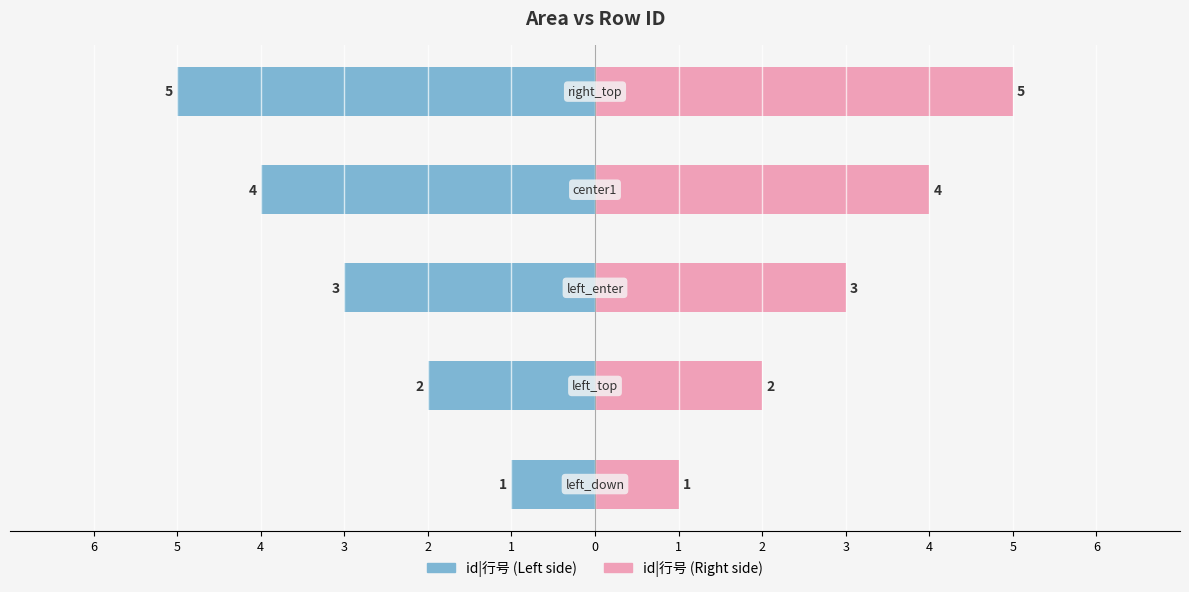

Rank the series at 2 from highest to lowest value.

id|行号 (Right), id|行号 (Left)